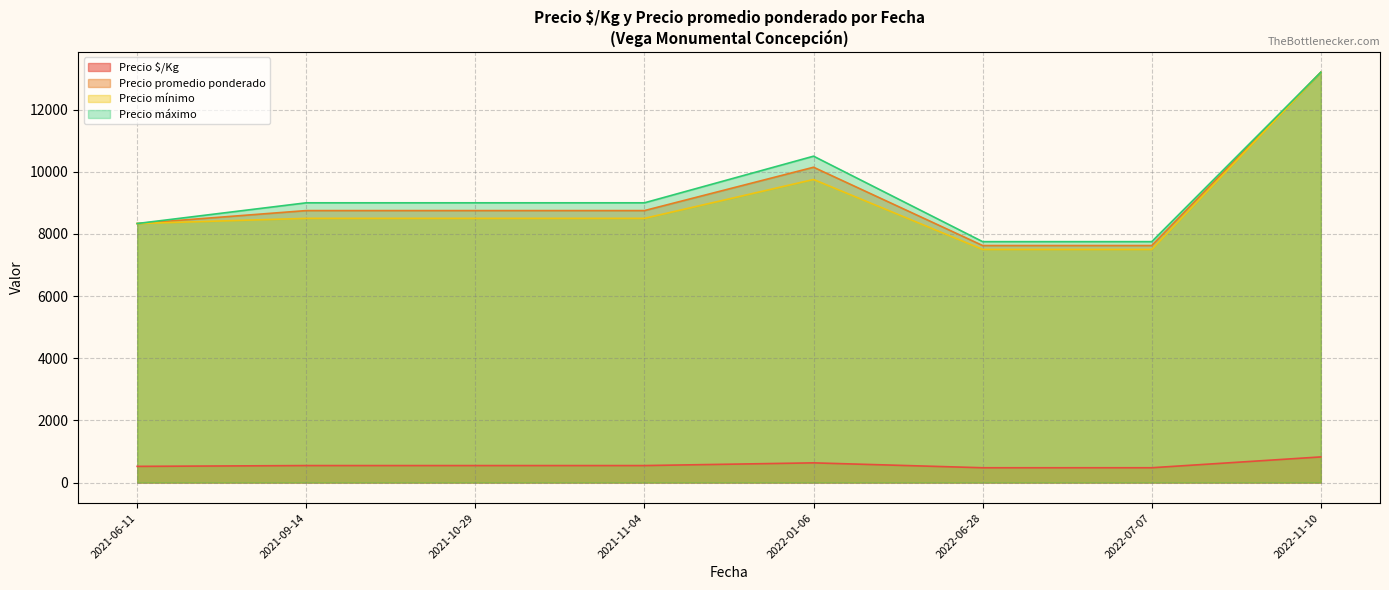

What is the difference between the second highest and second lowest values in the Precio promedio ponderado series?

2519.0